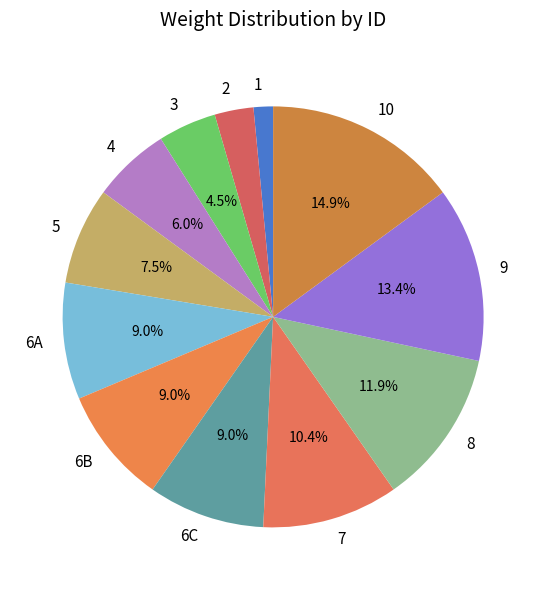

Count the number of slices in the pie.

12